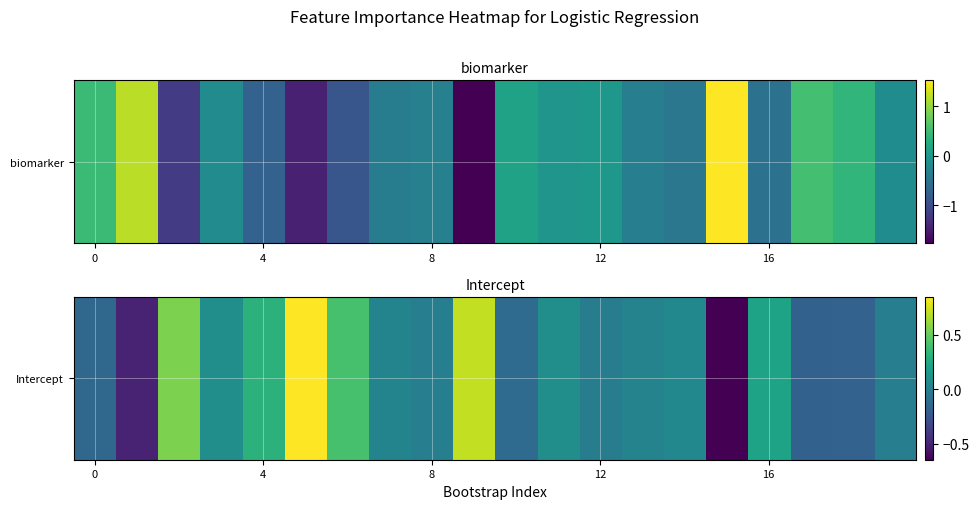

How many data points are above 0?

11